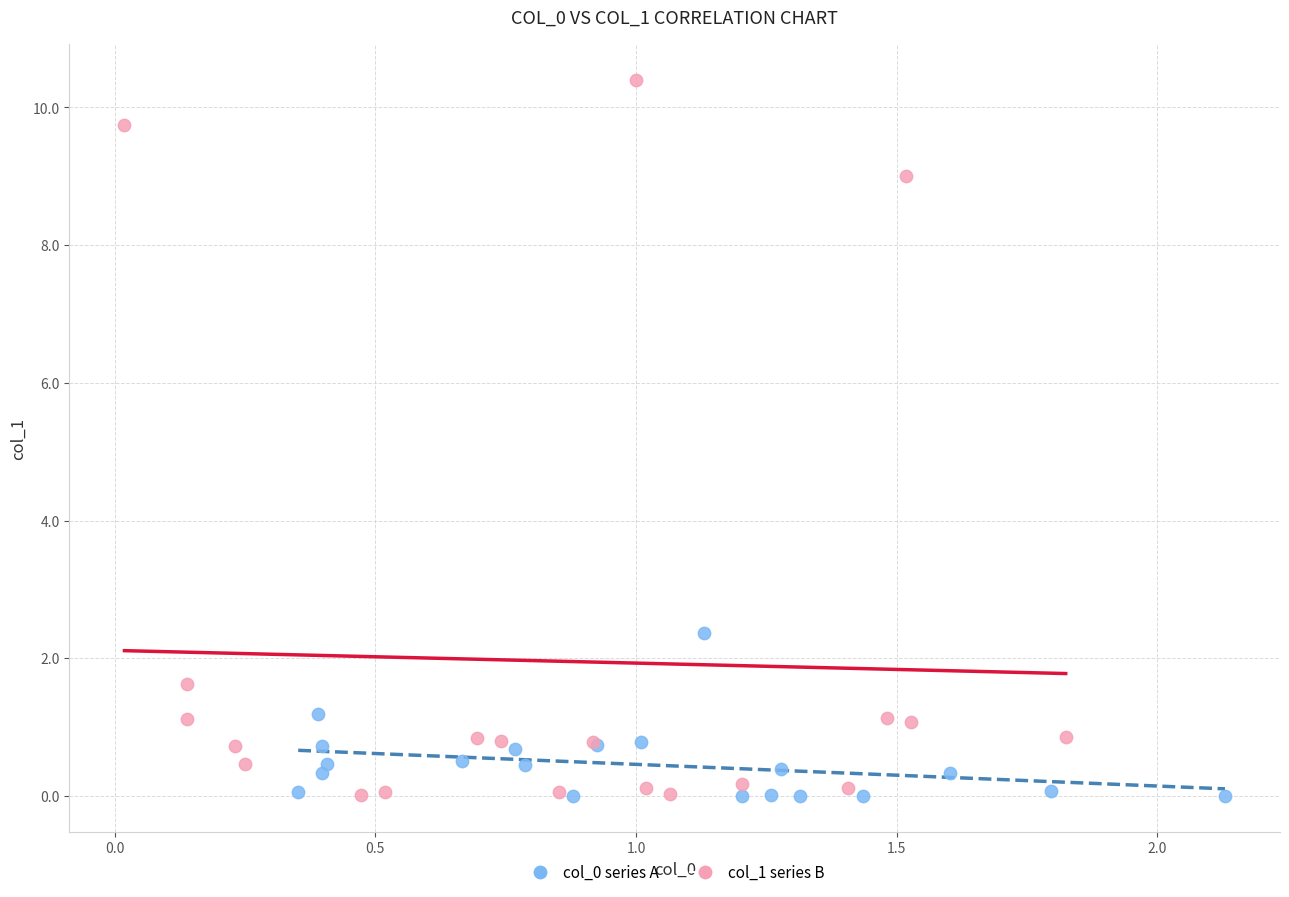

Which series has the widest spread of Y values?

col_1 series B